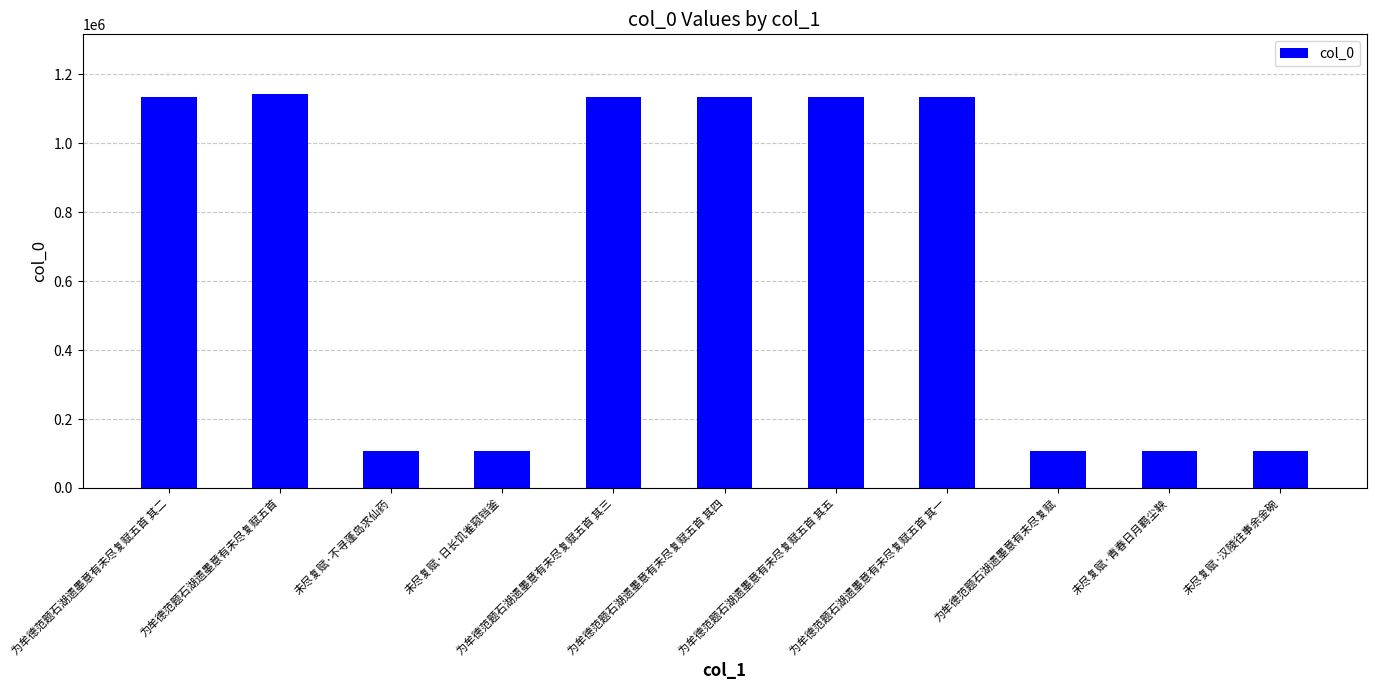

What is the sum of the values at 为牟德范题石湖遗墨意有未尽复赋五首 and 未尽复赋·不寻蓬岛求仙药?

1252287